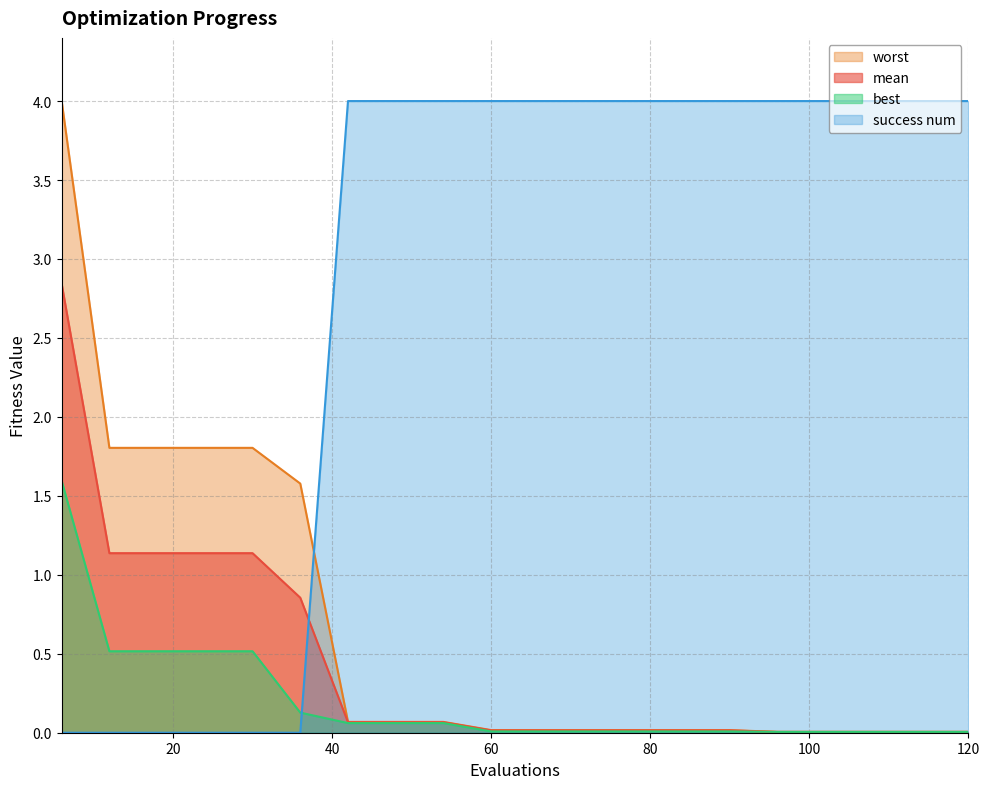

True or false: best has more than 2 interior local peaks.

False